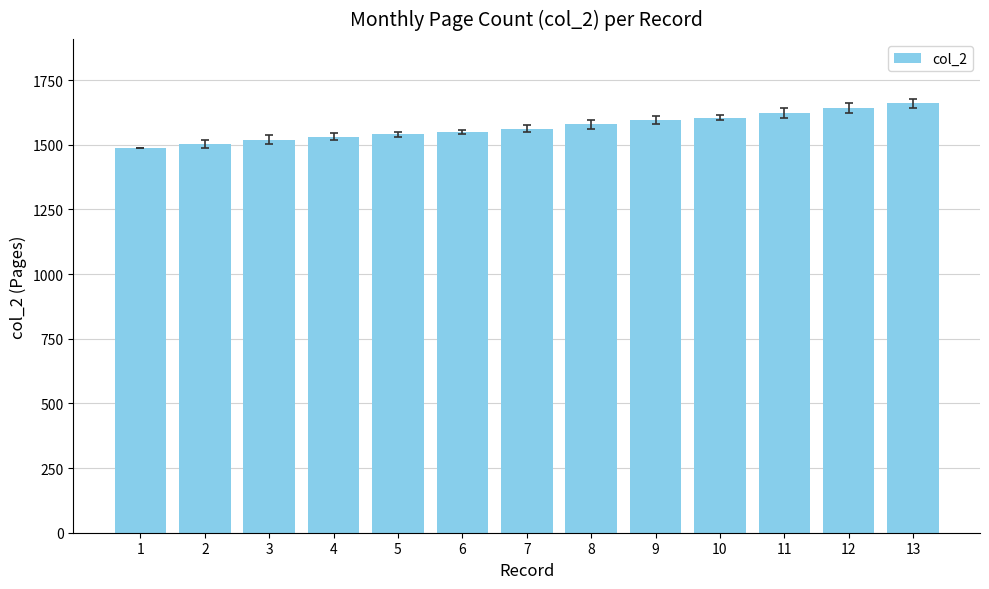

Reading left to right, transcribe all the data shown in this chart.

1486	1503	1520	1532	1541	1549	1562	1579	1595	1605	1623	1642	1660